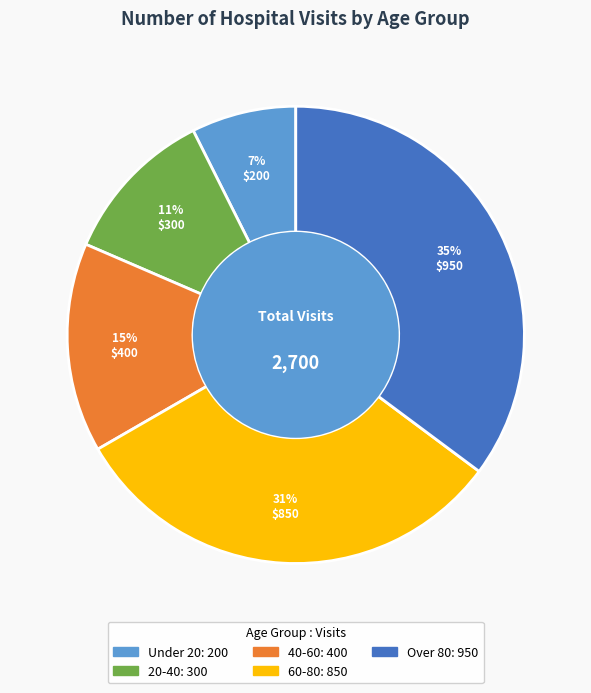

How many slices are in this pie chart?

5